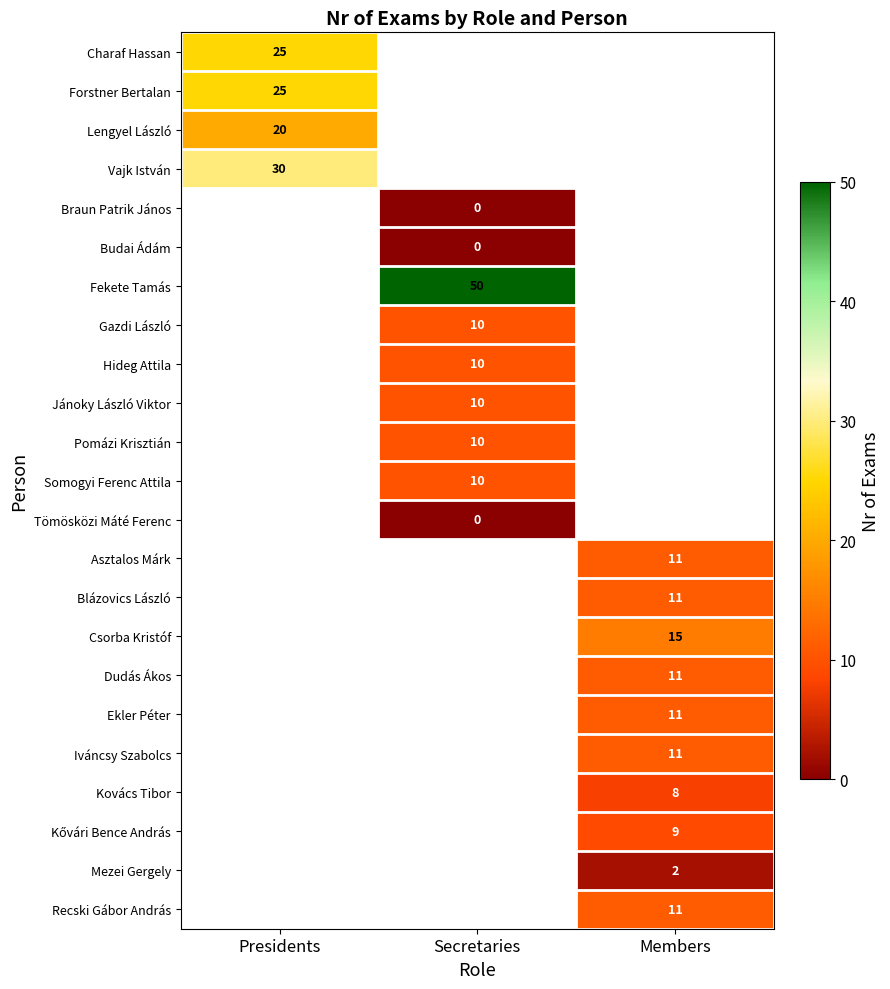

Is it true that Lengyel László equals 20 at Presidents?

True